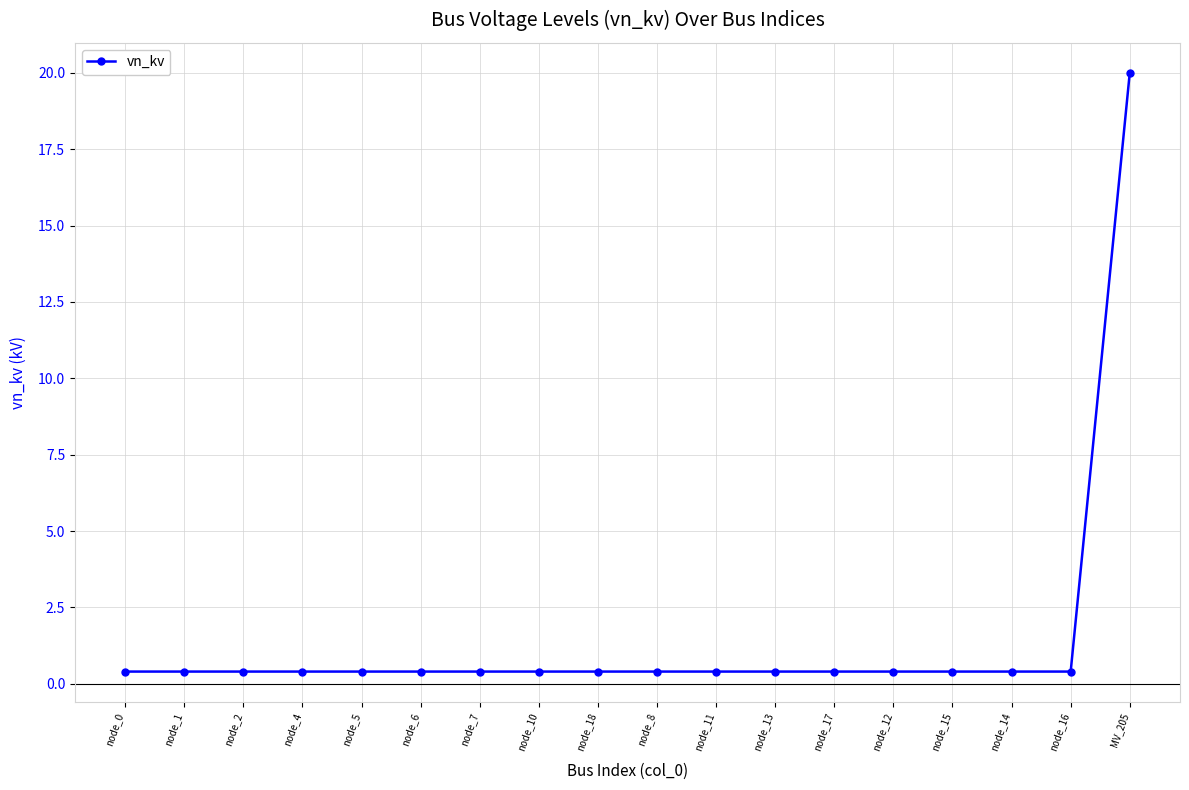

At which category does the chart reach its peak across all series?

MV_205